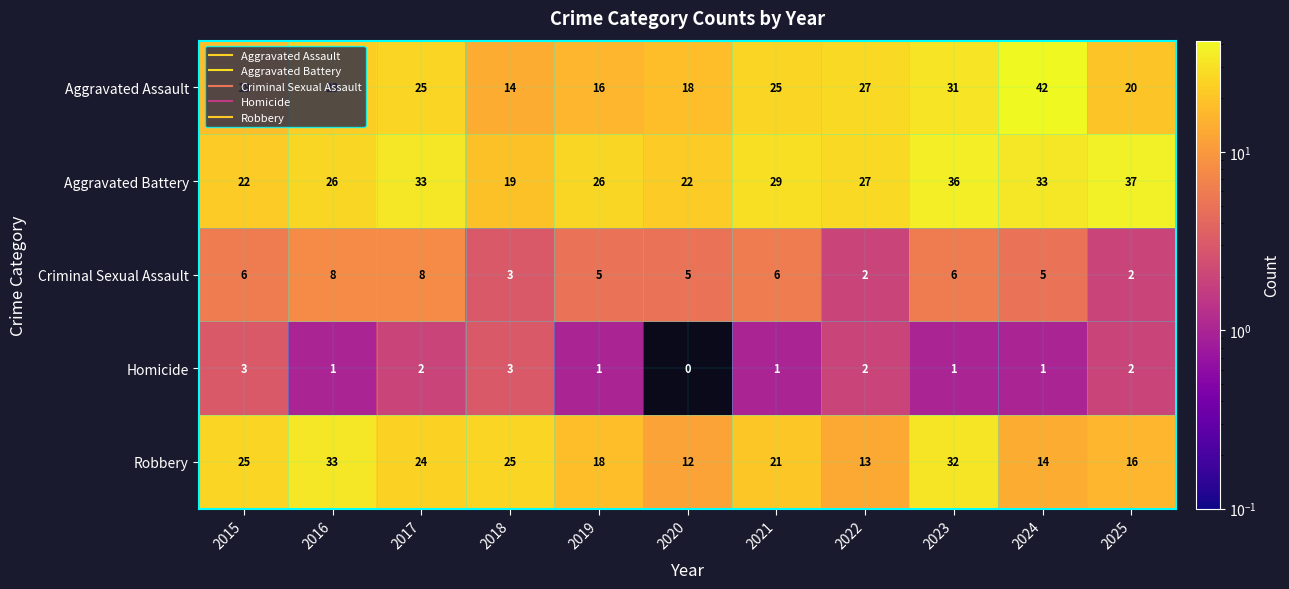

What is the average value of the Robbery series?

21